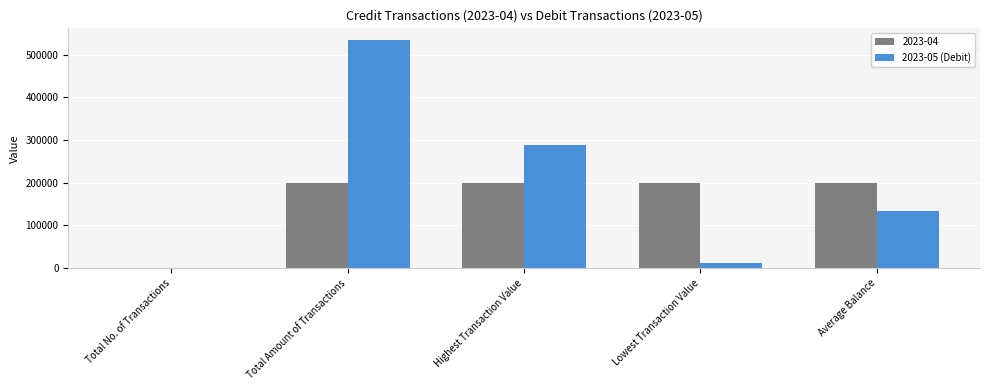

Is the value of 2023-05 (Debit) at Highest Transaction Value greater than the value of 2023-04 at Total No. of Transactions?

Yes